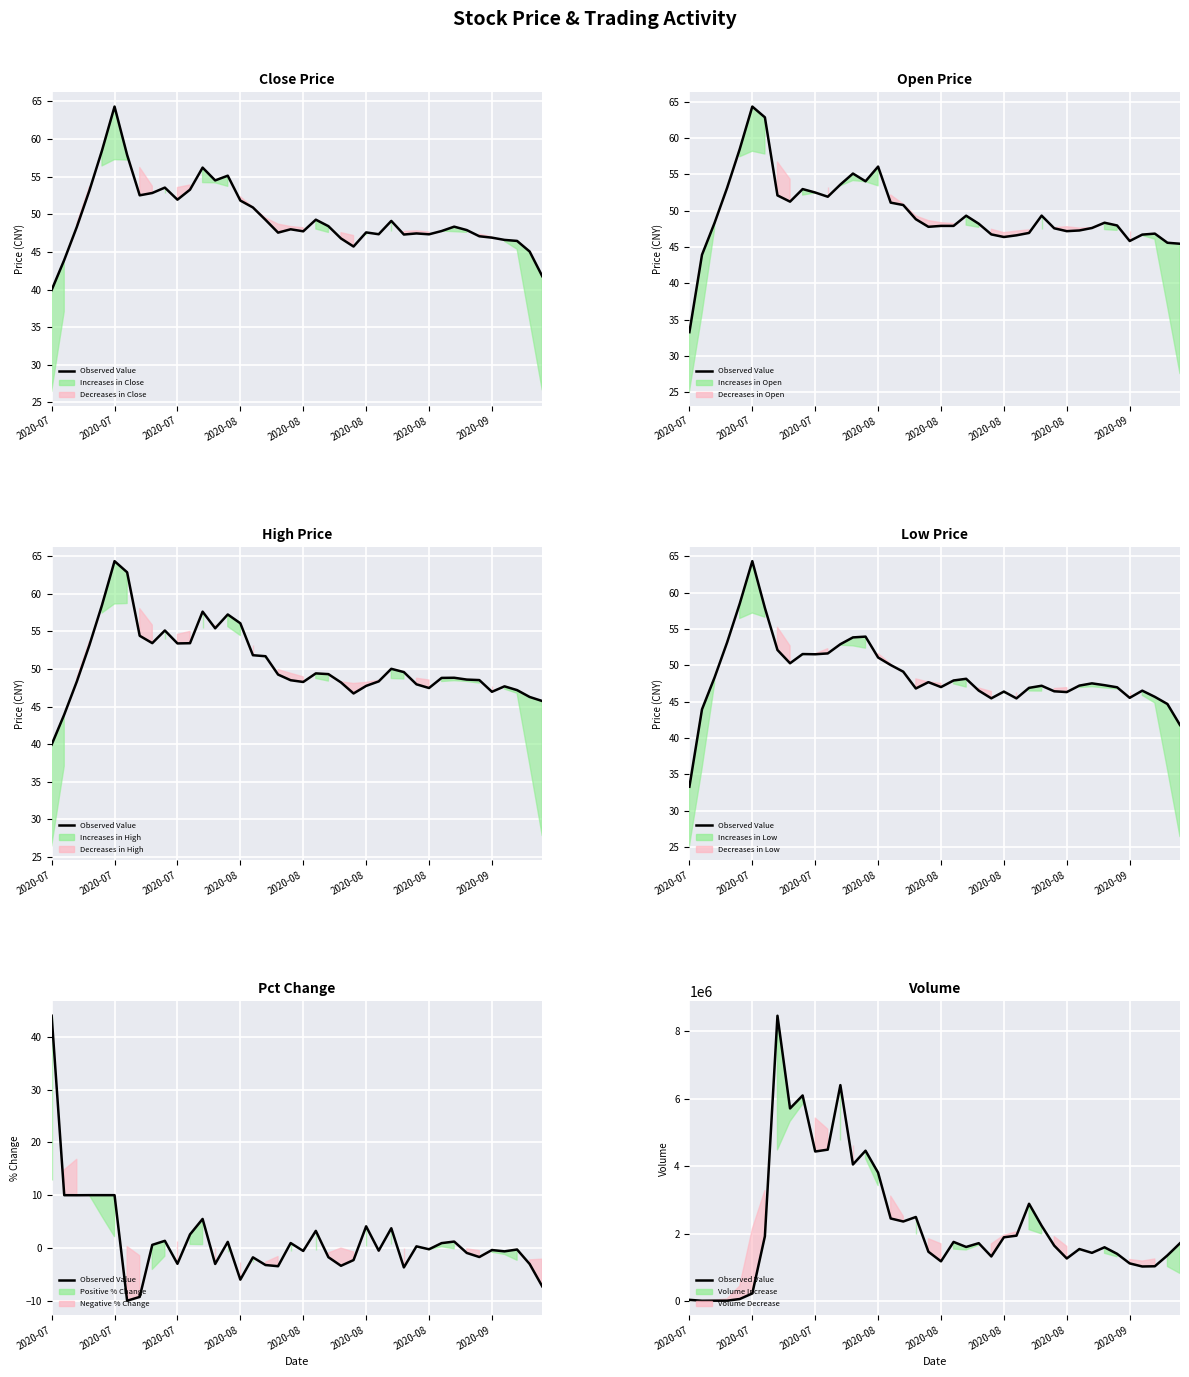

True or false: the data shows 2773962 at 33.

False